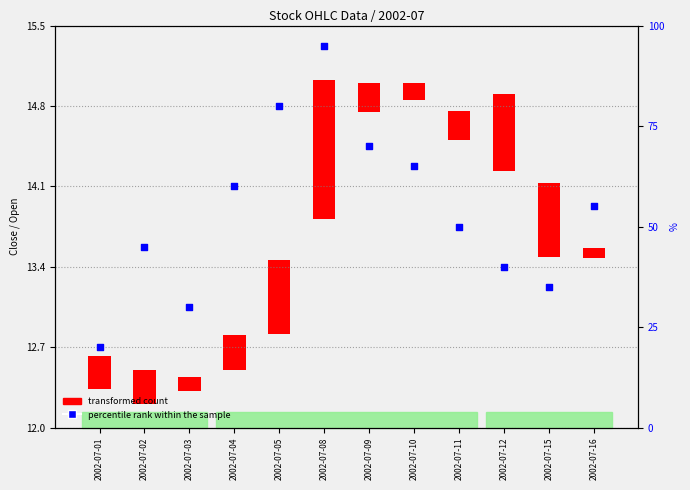

What is the change in value from 2002-07-09 to 2002-07-11?

-20